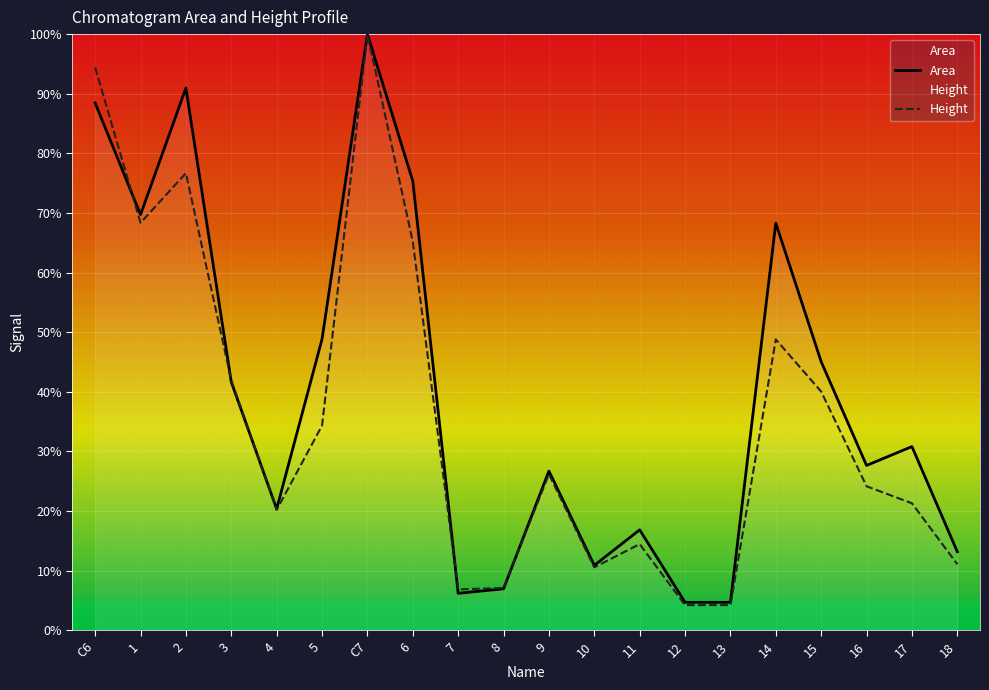

At which category does the chart reach its peak across all series?

C7